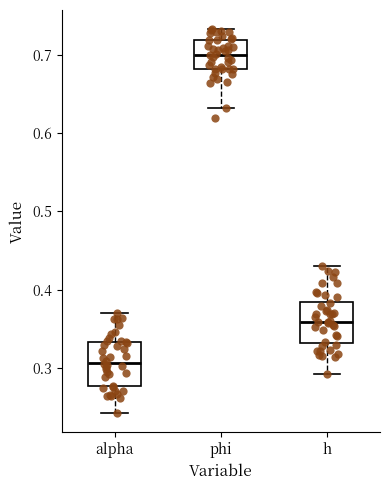

Reading left to right, transcribe this box plot: for each box, give where its median line is, the range the box spans, and where its two whiskers end, as read against the y-axis. The values are not printed on the chart, so give them approximately, as read against the axis.

alpha: median 0.31, box 0.28 to 0.33, whiskers 0.24 to 0.37
phi: median 0.70, box 0.68 to 0.72, whiskers 0.63 to 0.73
h: median 0.36, box 0.33 to 0.38, whiskers 0.29 to 0.43